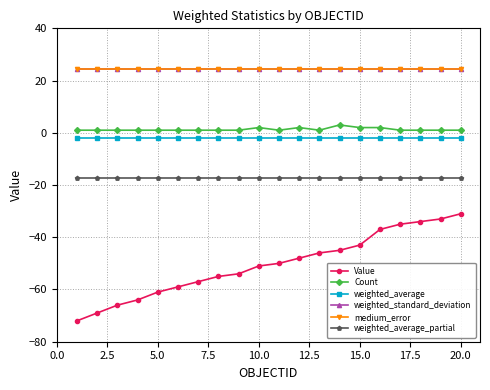

How many lines are shown in the chart?

6